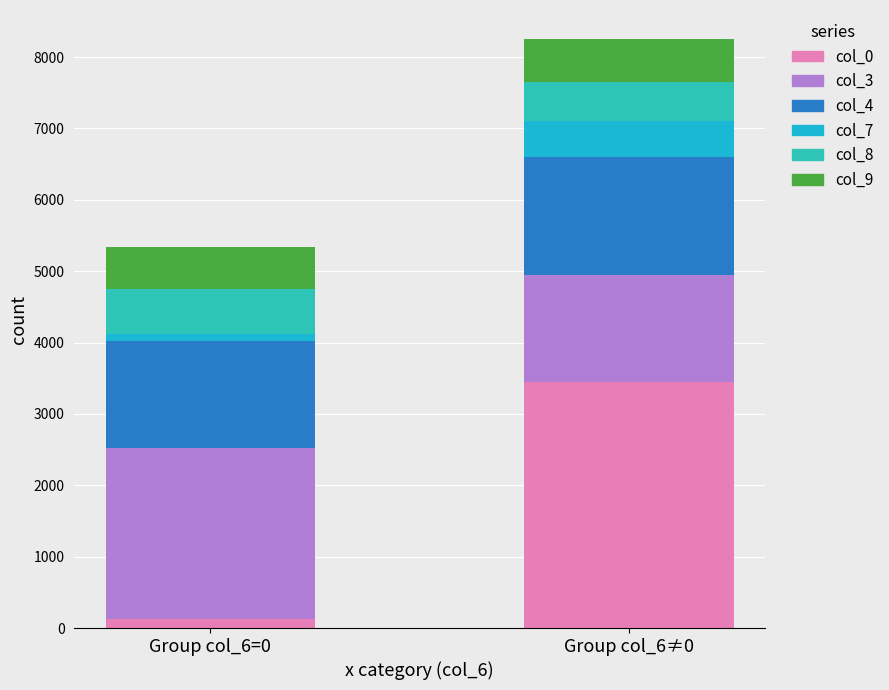

List the series in order of their peak value, highest first.

col_0, col_3, col_4, col_8, col_9, col_7